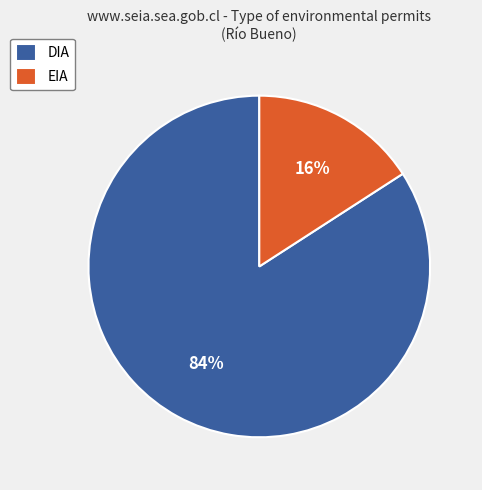

Which category accounts for the majority?

DIA